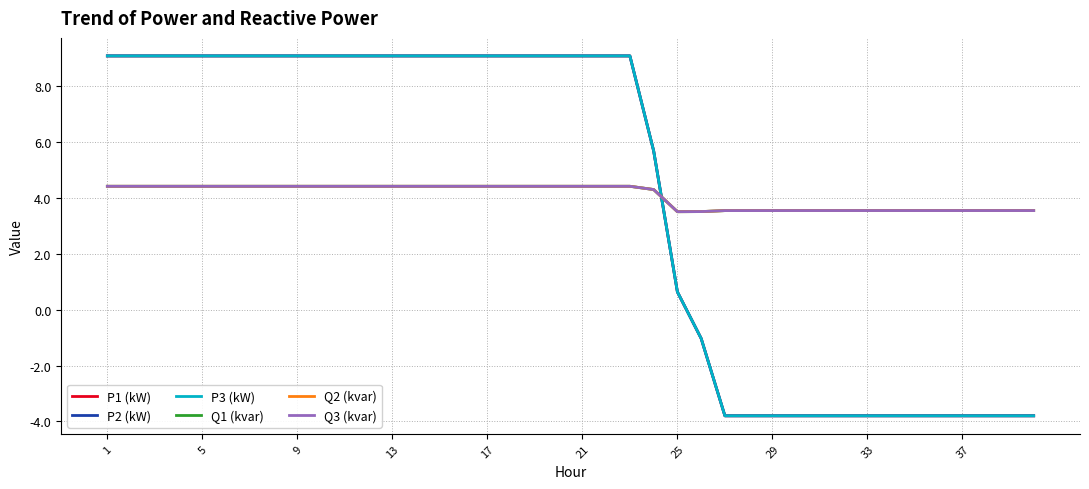

What is the maximum value for Q1 (kvar)?

4.4